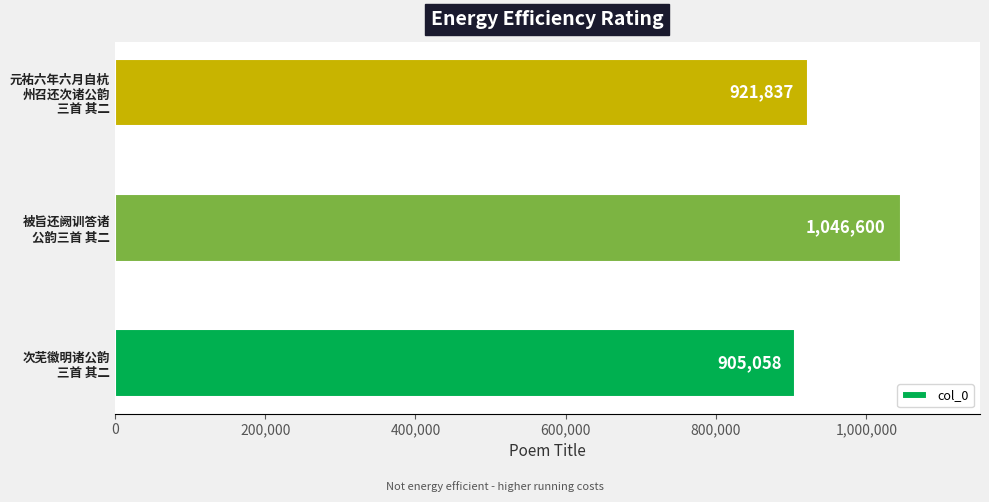

What is the difference between the maximum and minimum values?

141542